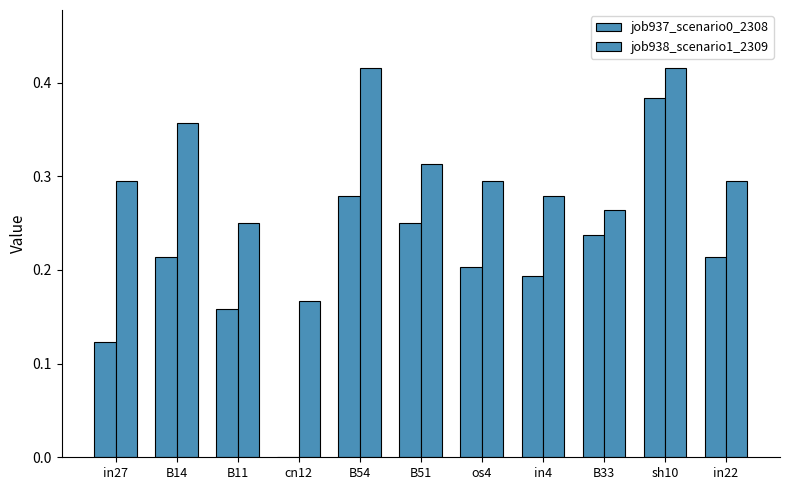

What is the highest value of the job938_scenario1_2309 series?

0.4